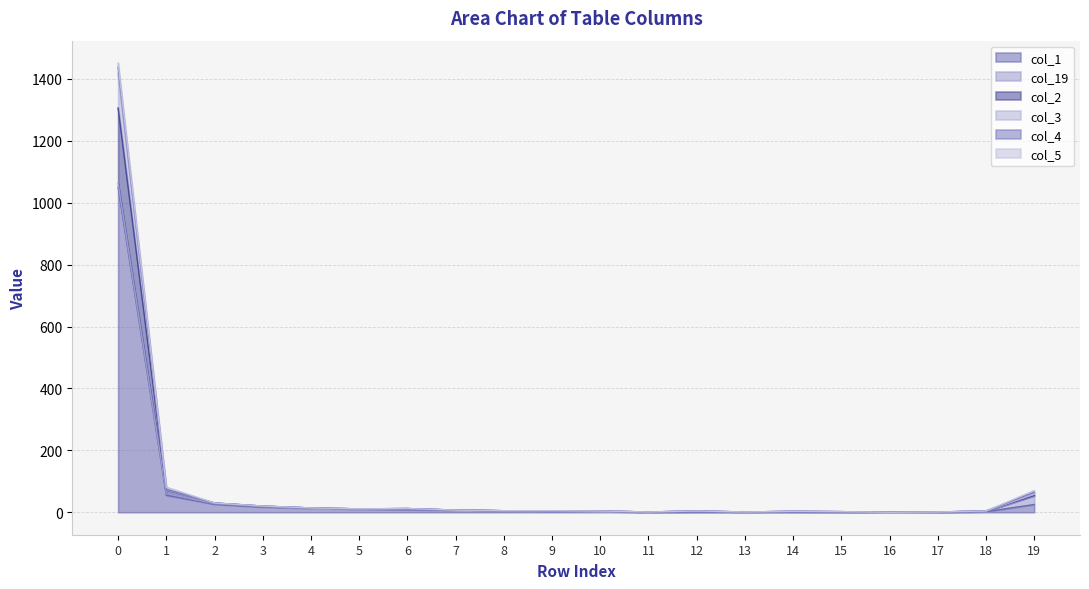

At which label is col_1 closest to 525?

1